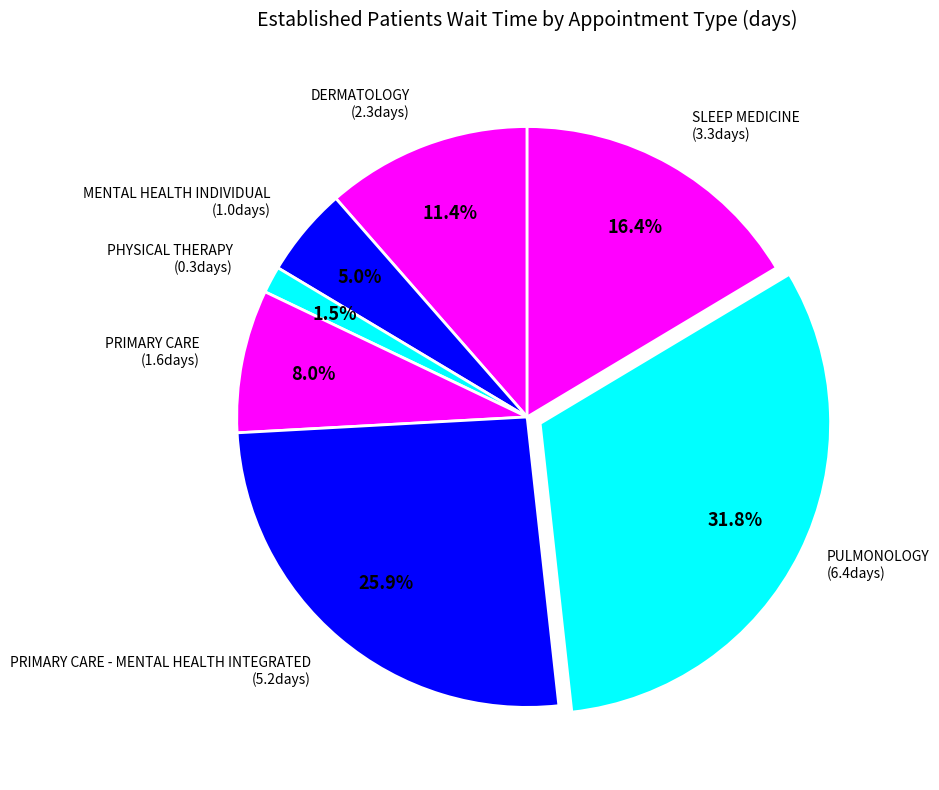

How many segments does this pie chart have?

7